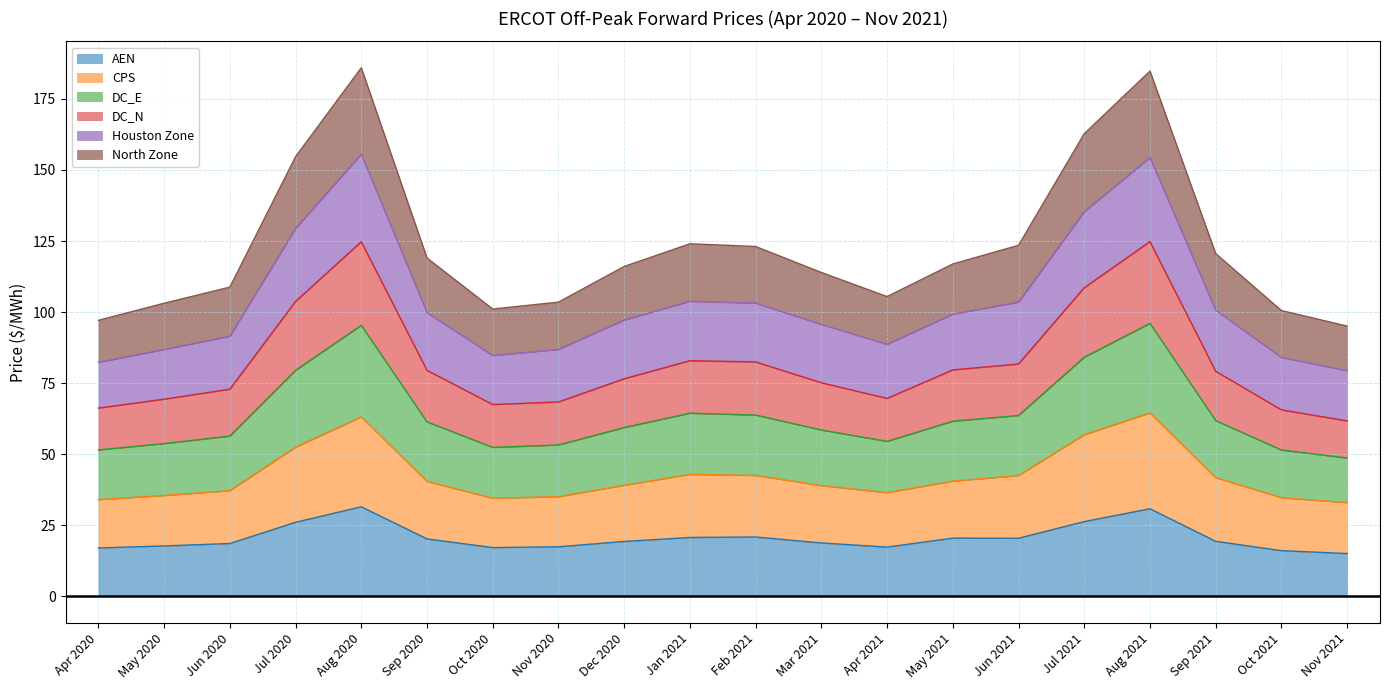

Is it true that DC_E equals 24.1 at Jan 2021?

False